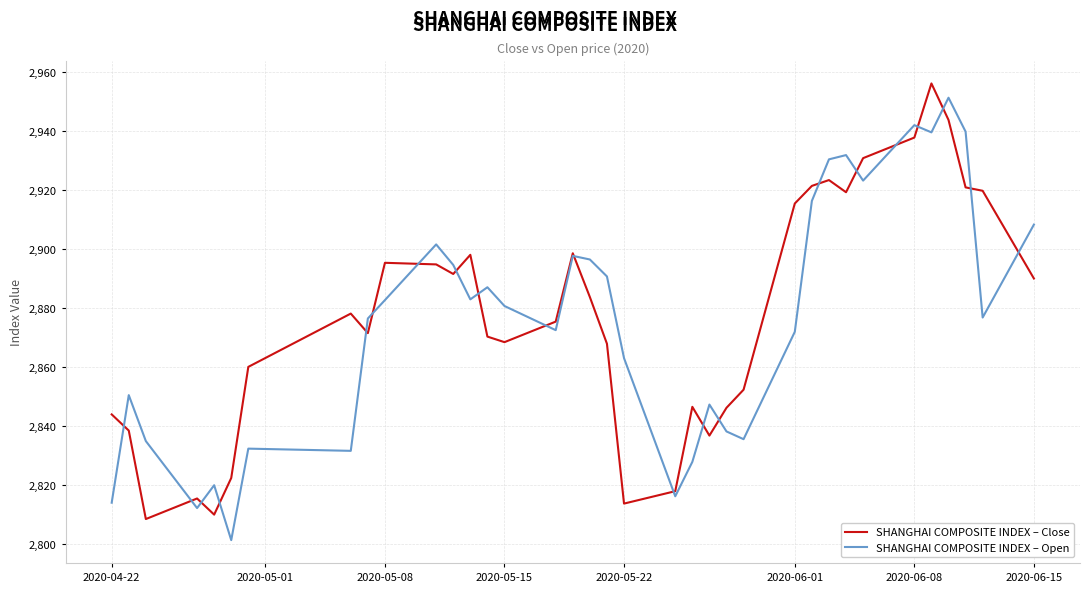

What is the smallest value displayed?

2801.4